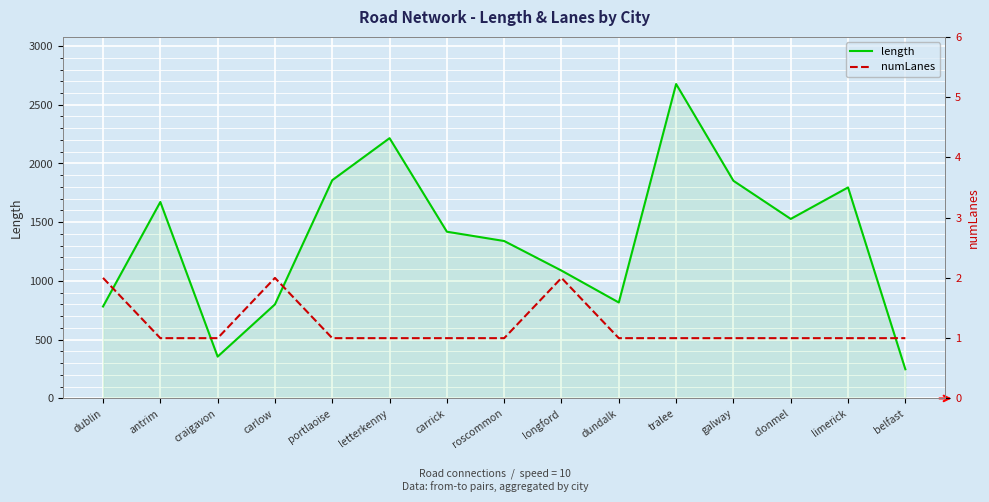

Where does the length series first go above 1419?

antrim